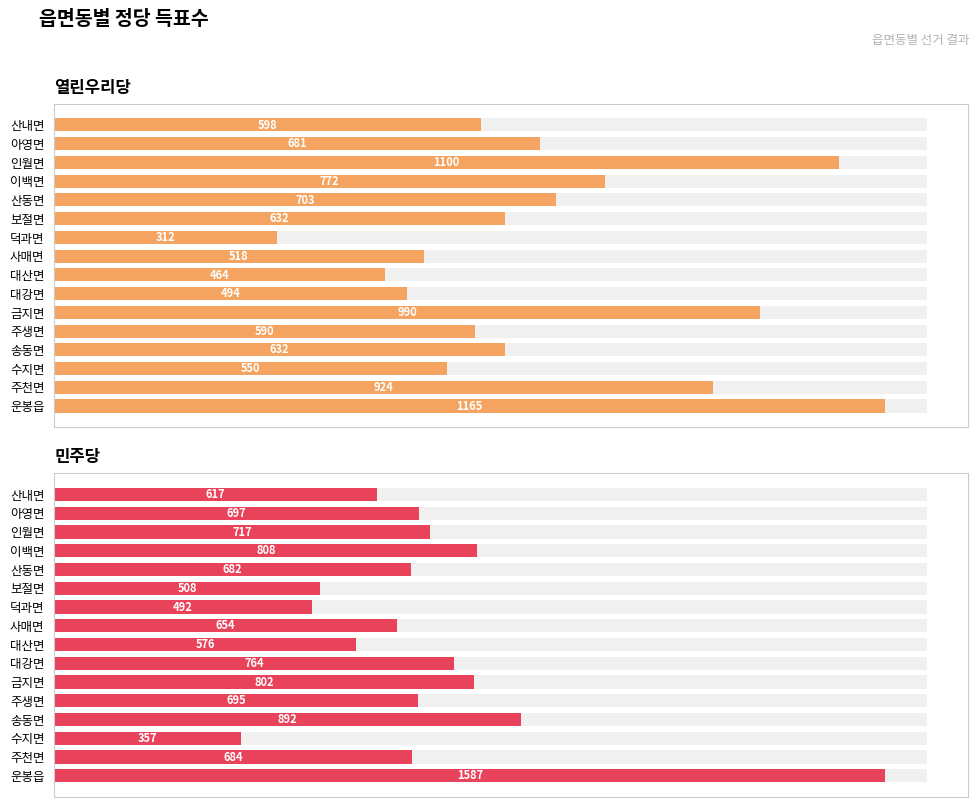

Between 아영면 and 송동면, which is larger?

아영면